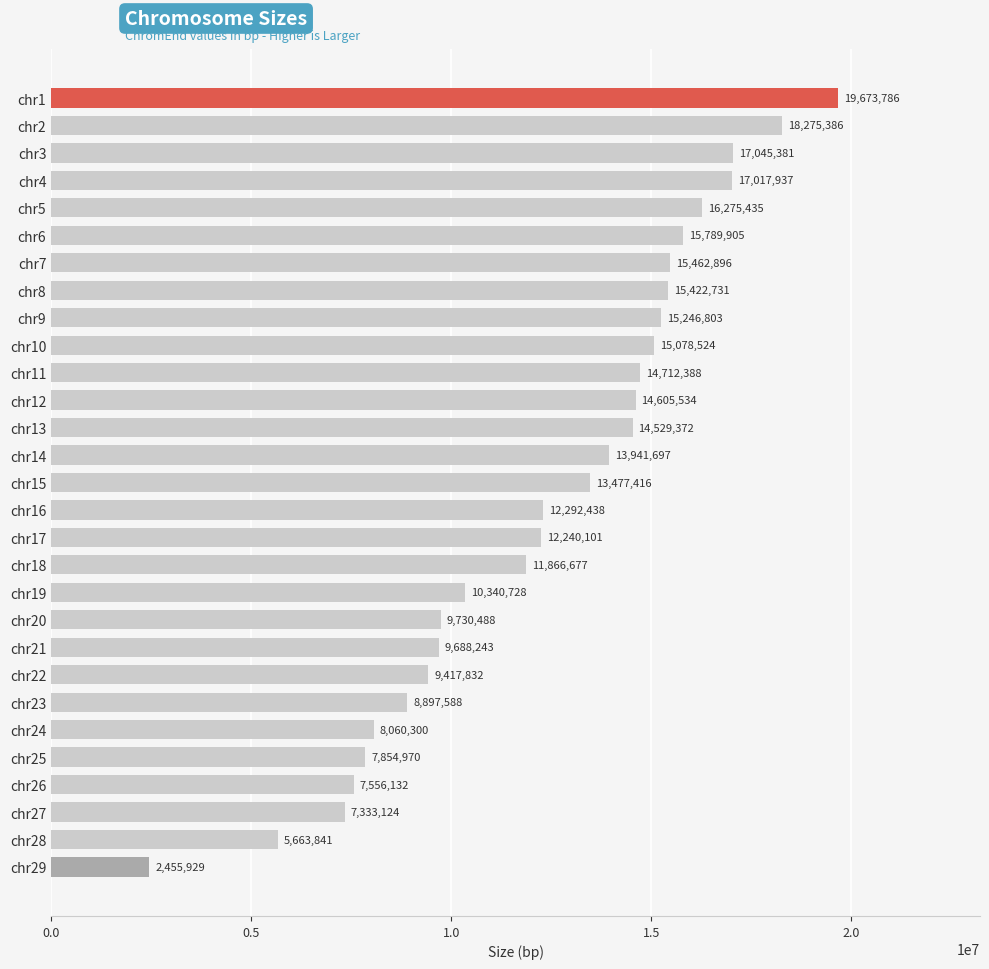

What is the minimum value shown in the chart?

2455929